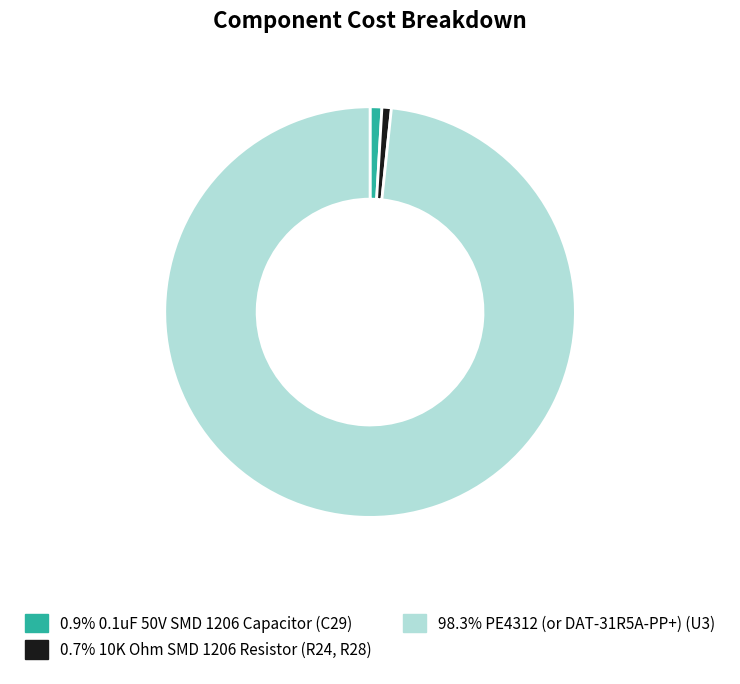

Combined, do 0.7% 10K Ohm SMD 1206 Resistor (R24, R28) and 0.9% 0.1uF 50V SMD 1206 Capacitor (C29) account for over 50%?

No